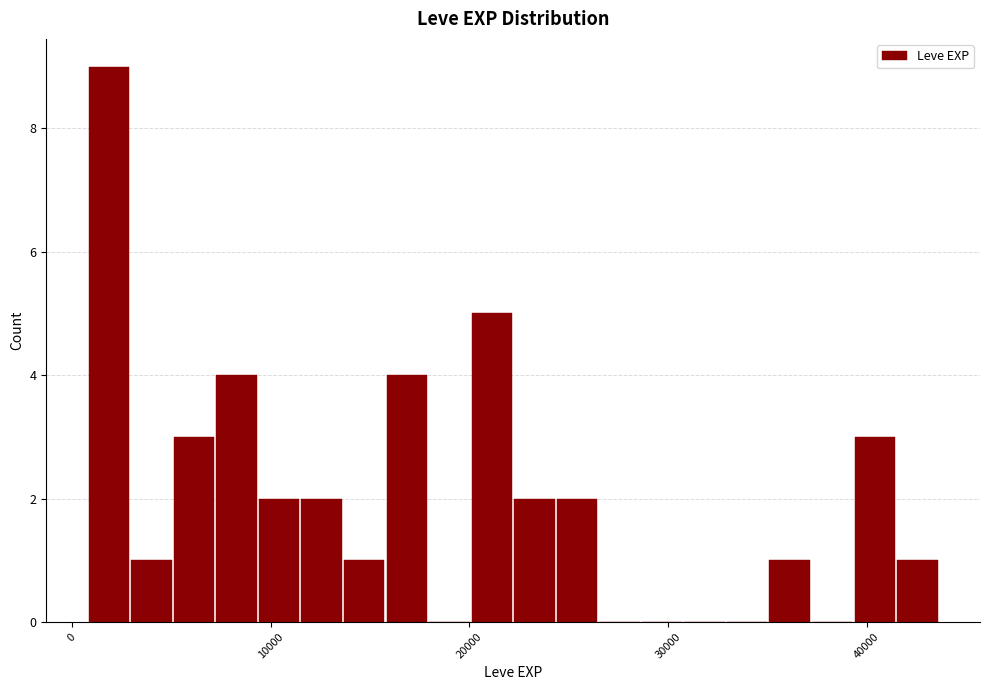

Read against the x-axis, roughly where is the centre of the tallest bar?

2000